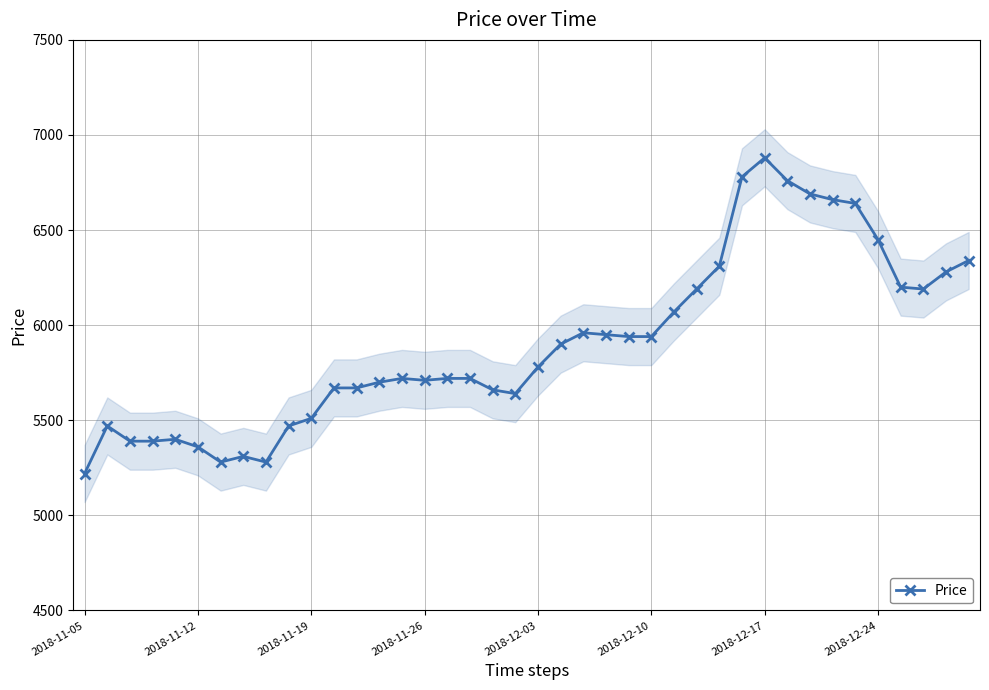

True or false: Price has more than 1 interior local peaks.

True